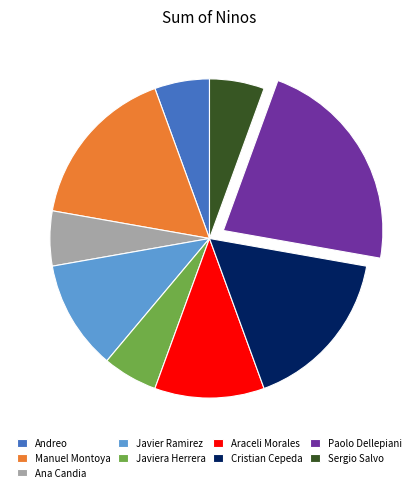

Does Paolo Dellepiani represent more than half of the total?

No